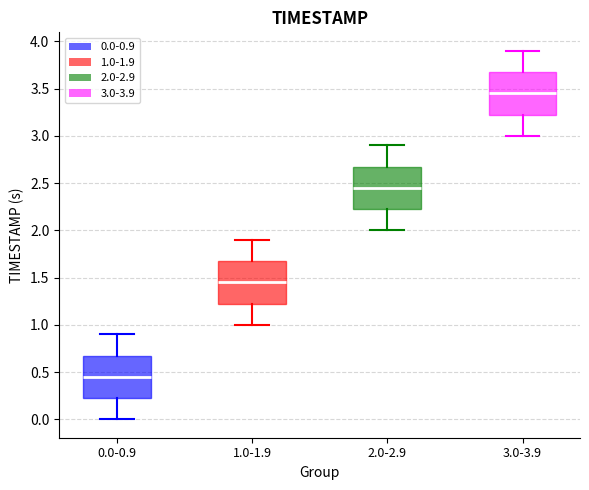

Which box has the lowest median line?

0.0-0.9